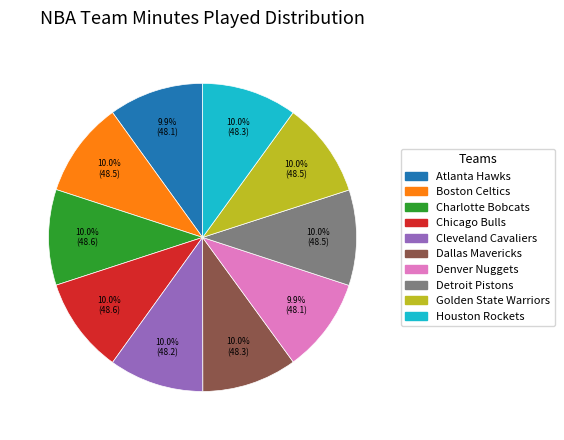

Approximately how many times larger is the value at Atlanta Hawks compared to Denver Nuggets?

1.0